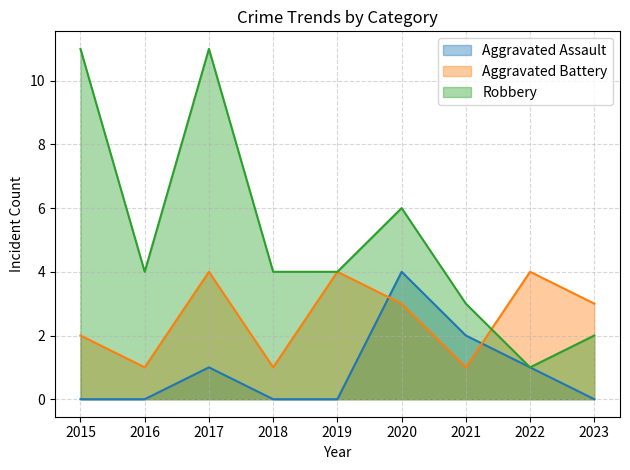

Does the chart have visible grid lines?

Yes